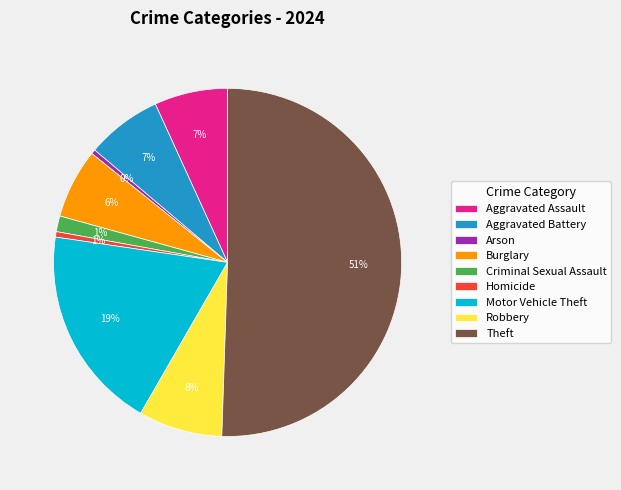

Count the number of slices in the pie.

9